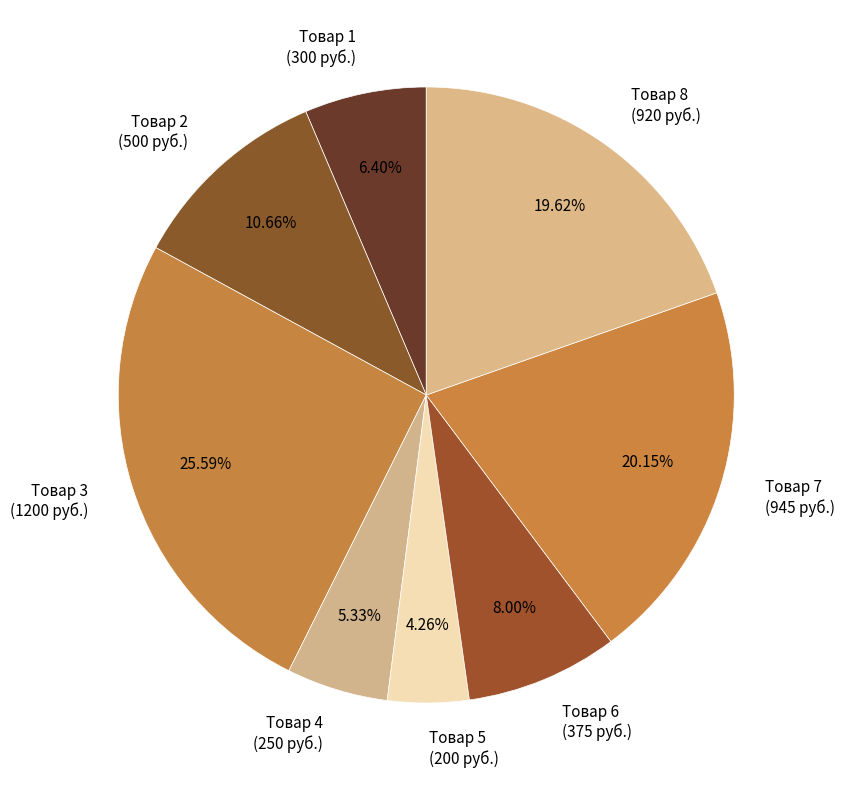

To the nearest percent, what percentage of the pie is Товар 4?

5%